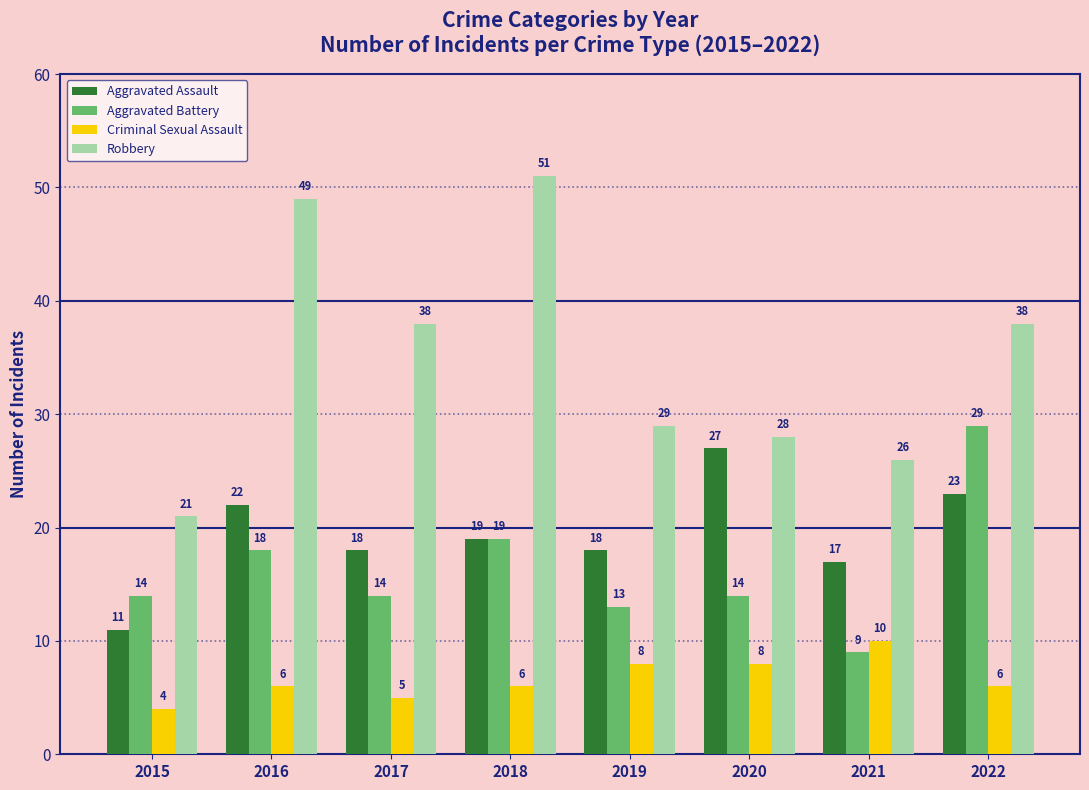

At 2022, list the series in order from largest to smallest.

Robbery, Aggravated Battery, Aggravated Assault, Criminal Sexual Assault